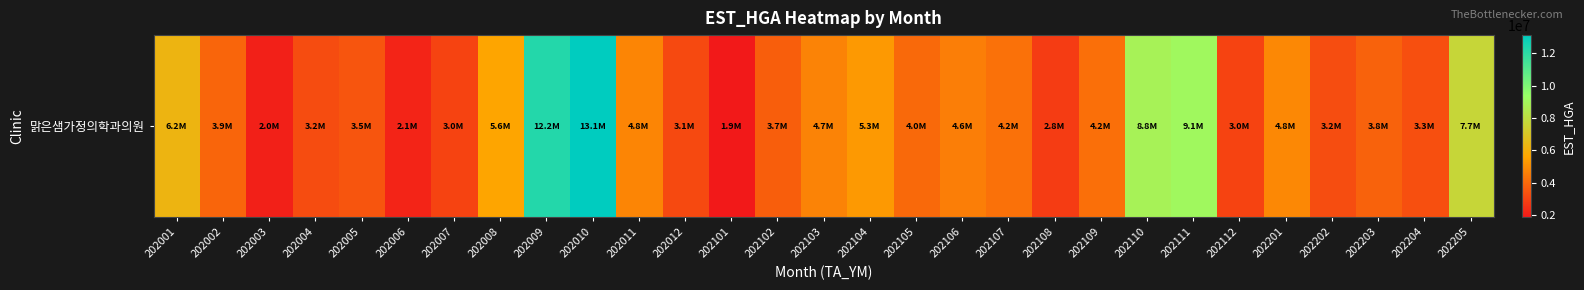

Is it true that the value at 202107 is 5710723?

False